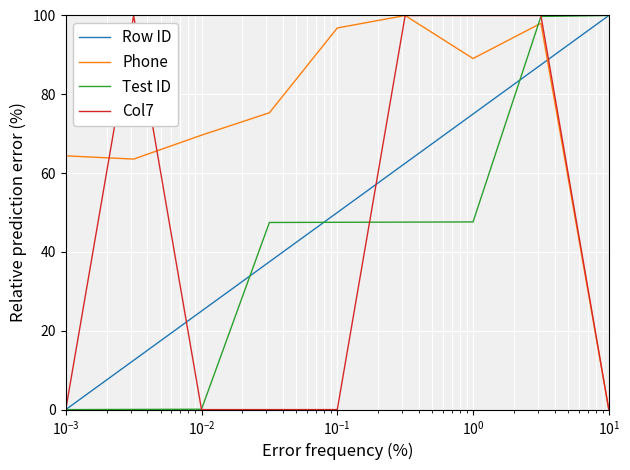

Which series has the largest total across all categories?

Phone